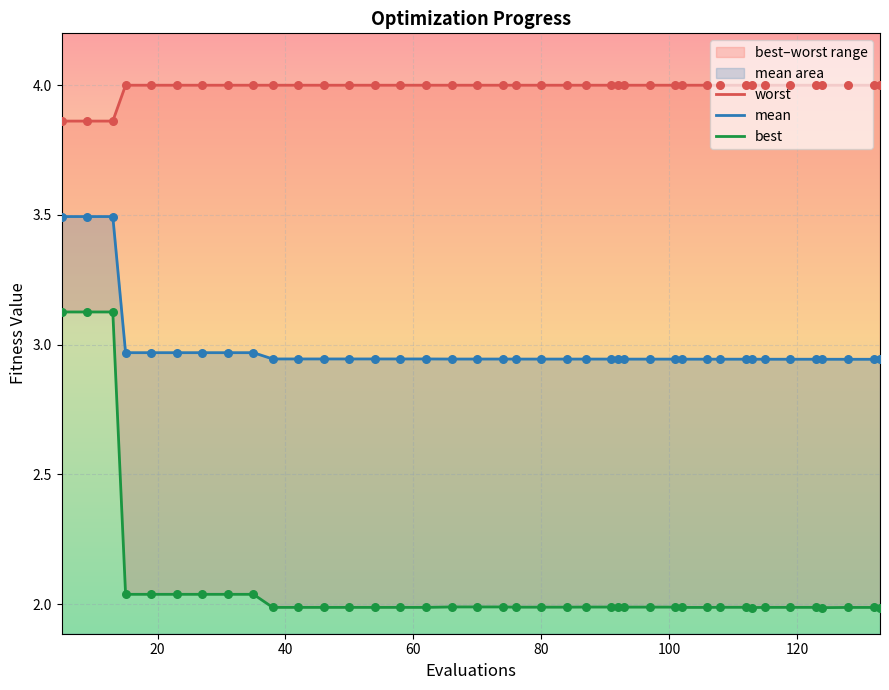

At how many categories does at least one series exceed 2?

40